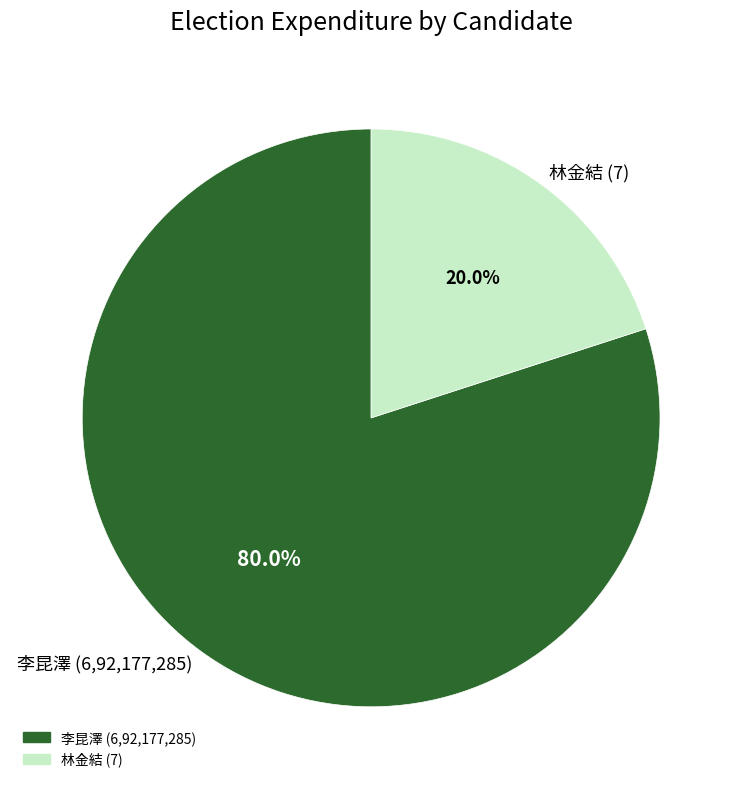

Between 林金結 (7) and 李昆澤 (6,92,177,285), which is larger?

李昆澤 (6,92,177,285)